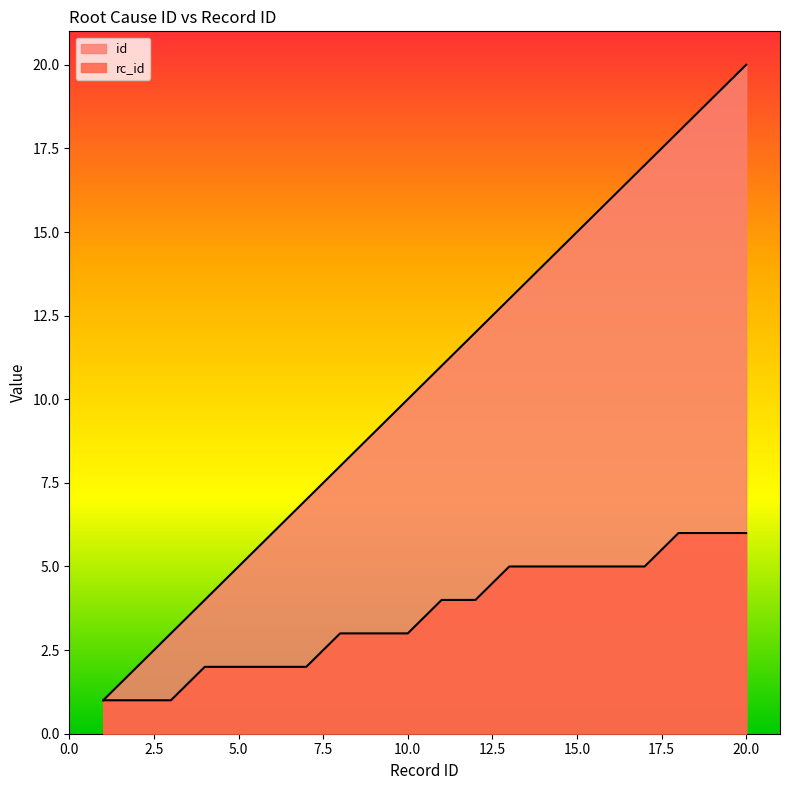

What is the total value across all series at 12?

16